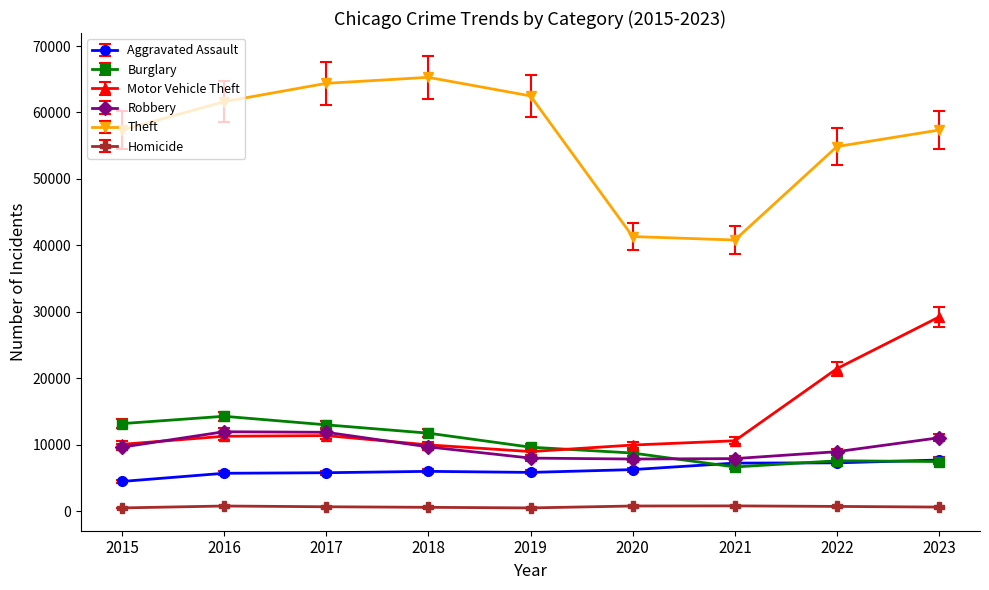

How many lines are shown in the chart?

6